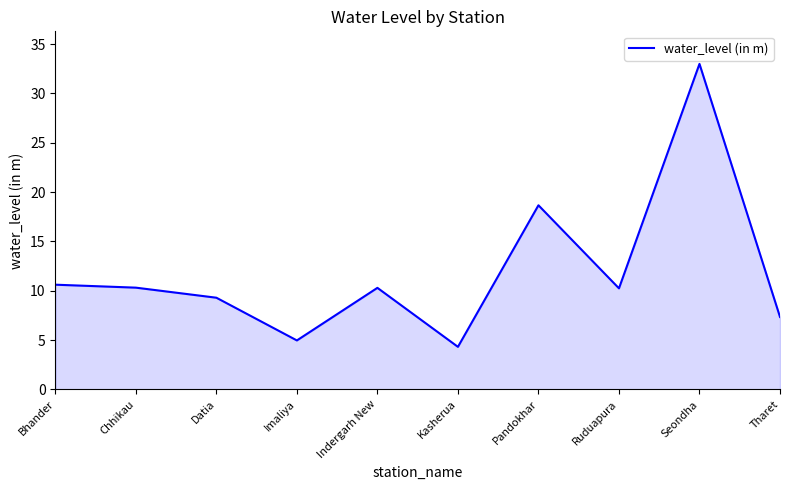

What is the difference between the maximum and minimum values?

28.7